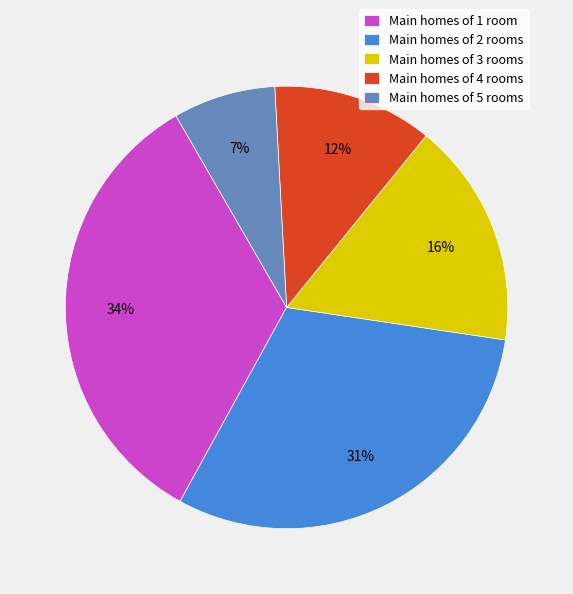

How many slices are in this pie chart?

5